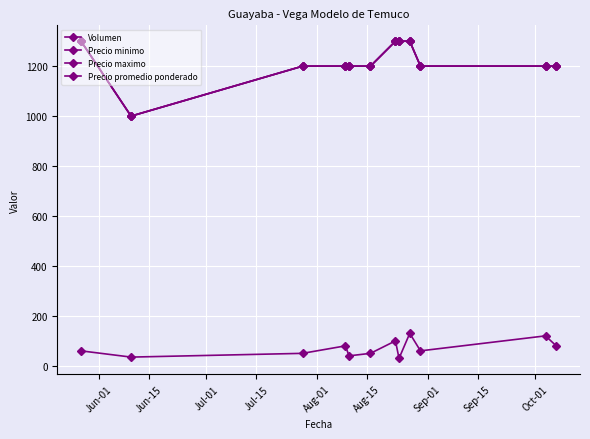

Does the chart have visible grid lines?

Yes